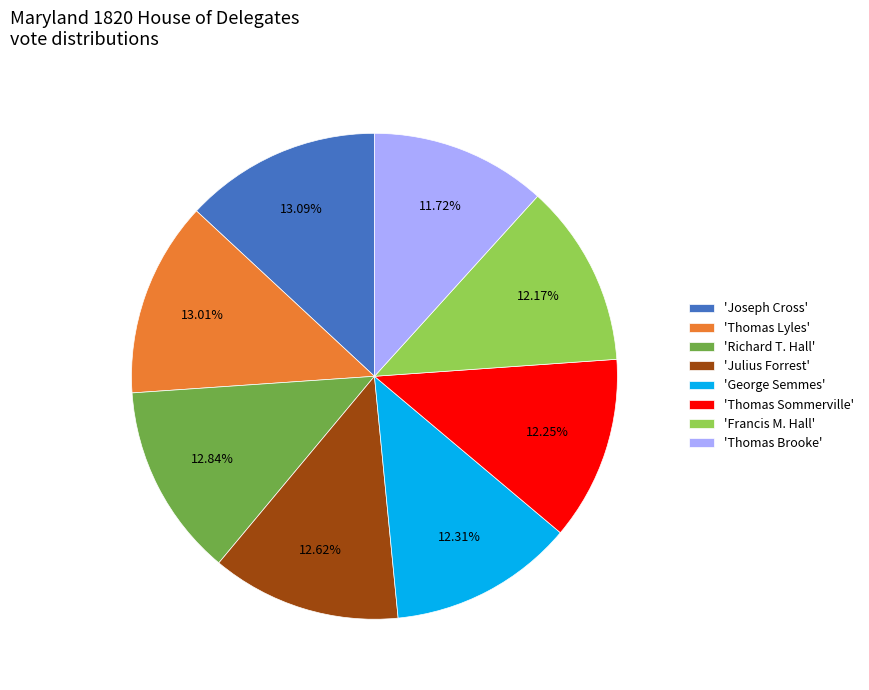

Is the sum of 'Thomas Lyles' and 'Francis M. Hall' greater than half?

No